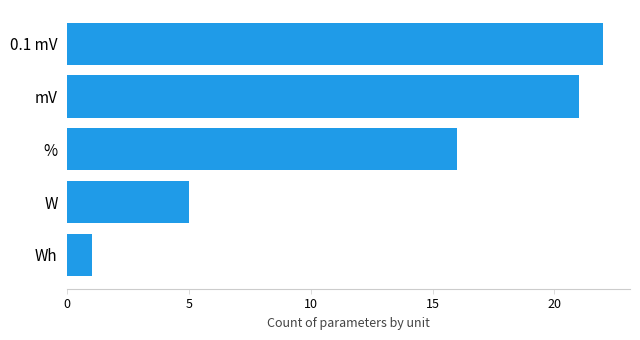

Where is the data nearest to the value 11?

%